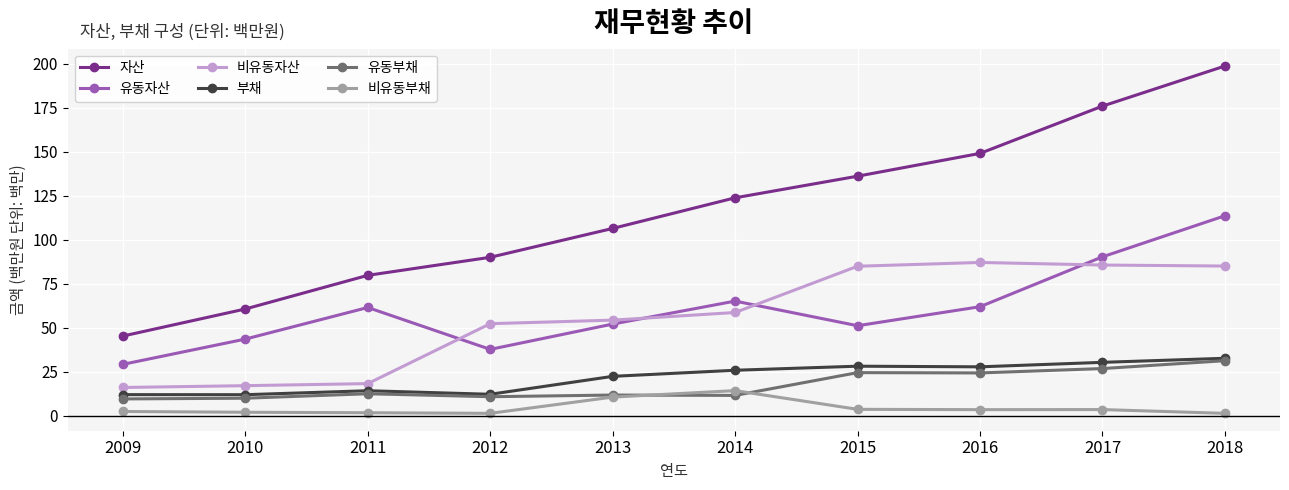

What is the value of the 비유동부채 point at the 5th from the left?

10.6